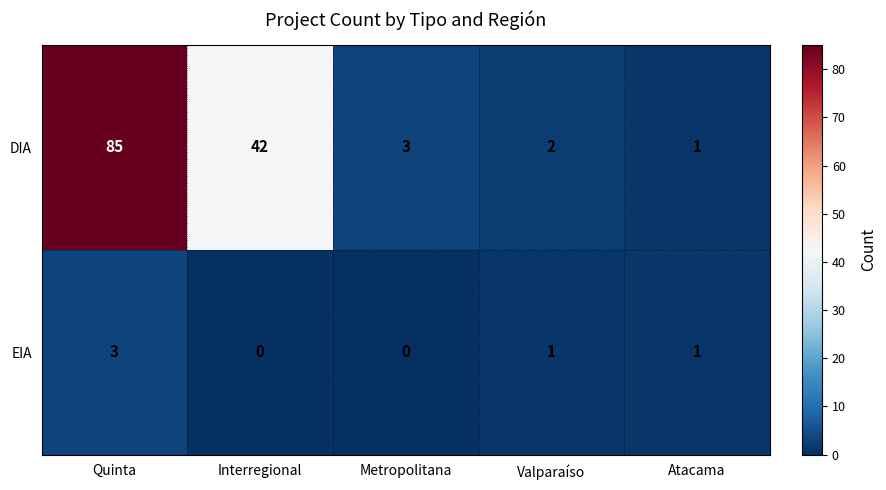

Count the number of data series in this chart.

2